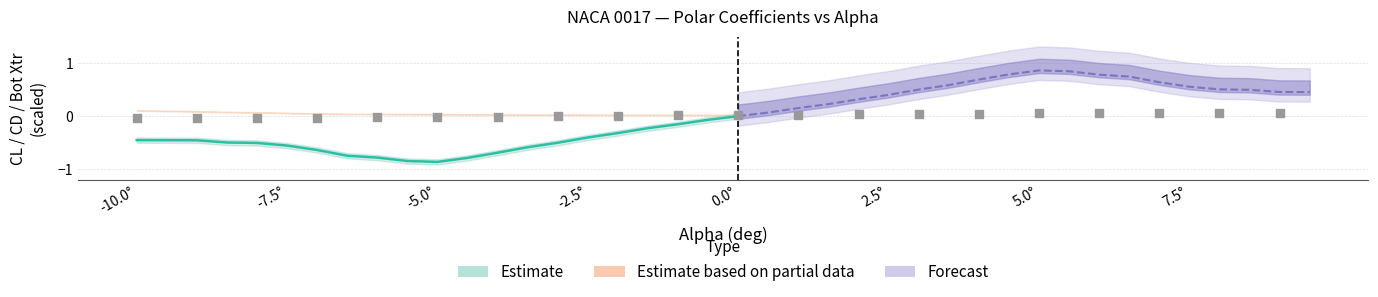

Is the value of CD at 3.5 greater than the value of CL at -1.5?

Yes